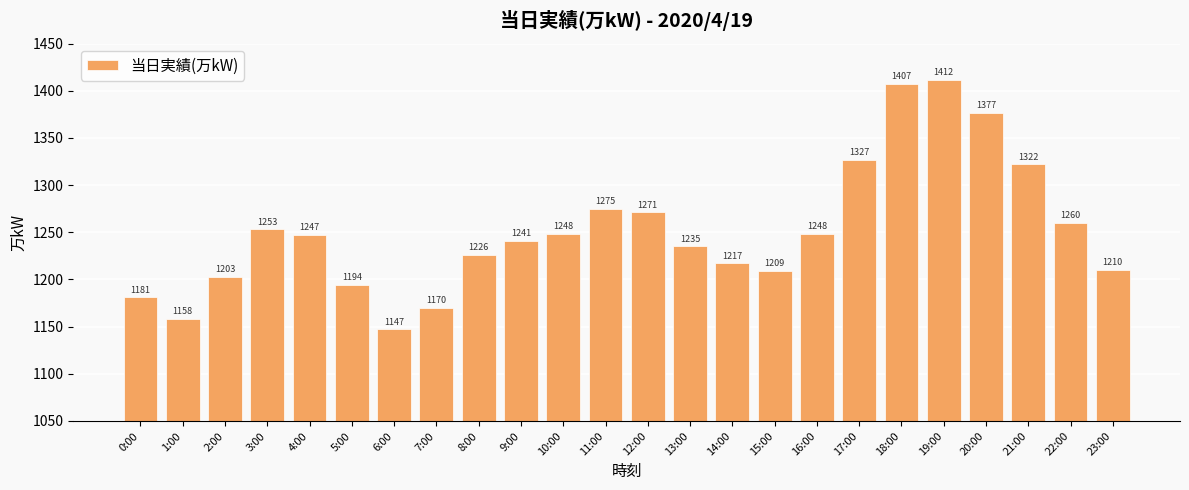

What is the label of the 2nd bar from the right?

22:00